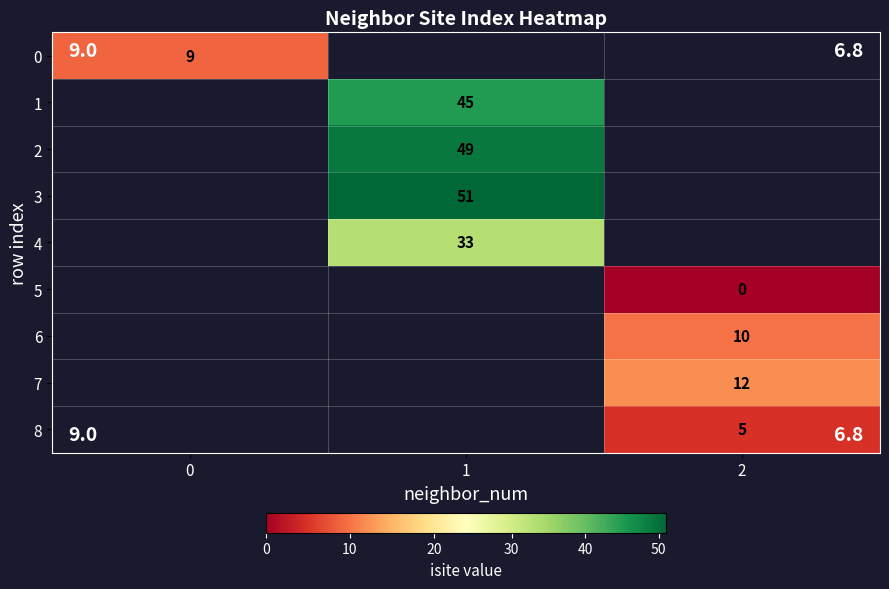

The 2 series shows 16 at 1. True or false?

False